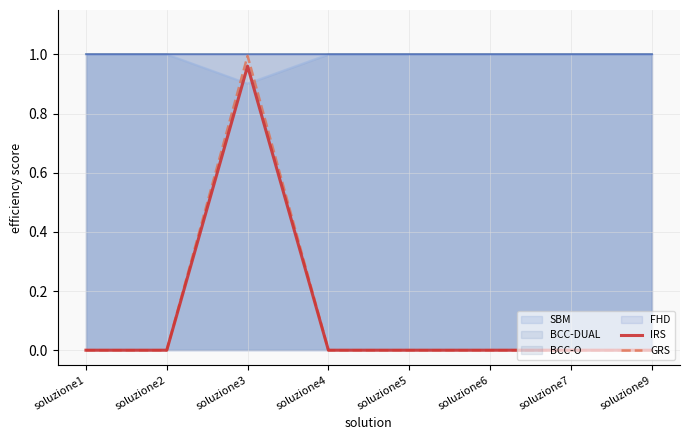

Which category has the highest value in the IRS series?

soluzione3